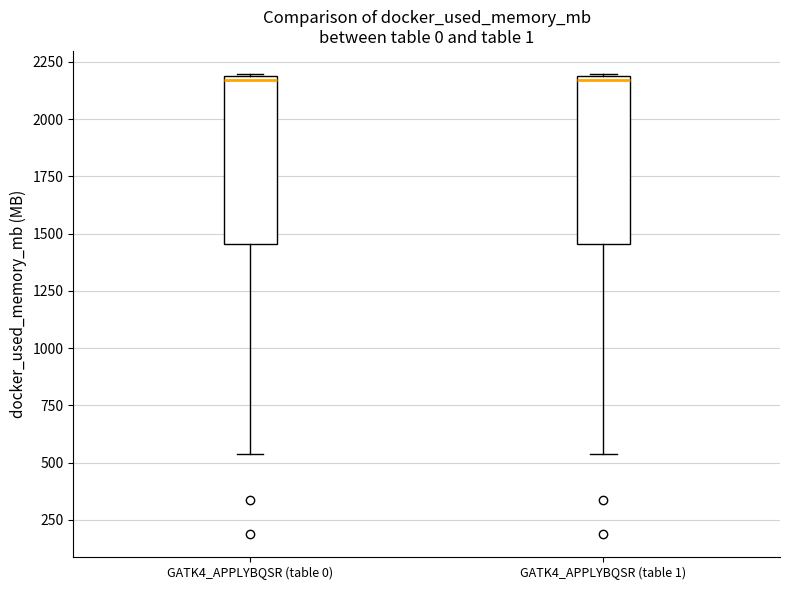

Reading left to right, transcribe this box plot: for each box, give where its median line is, the range the box spans, and where its two whiskers end, as read against the y-axis. The values are not printed on the chart, so give them approximately, as read against the axis.

GATK4_APPLYBQSR (table 0): median 2150, box 1450 to 2200, whiskers 550 to 2200
GATK4_APPLYBQSR (table 1): median 2150, box 1450 to 2200, whiskers 550 to 2200